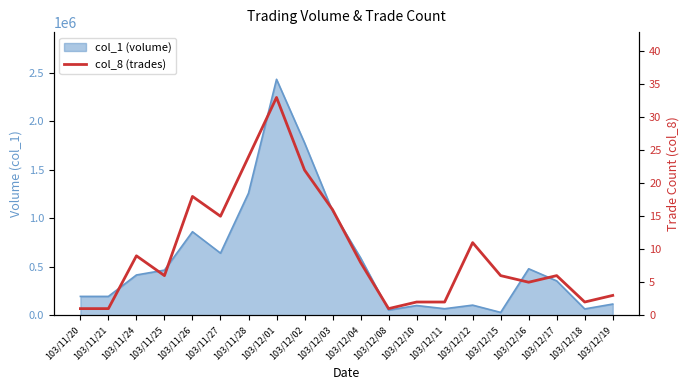

At which category does the data reach its first local valley?

103/11/25